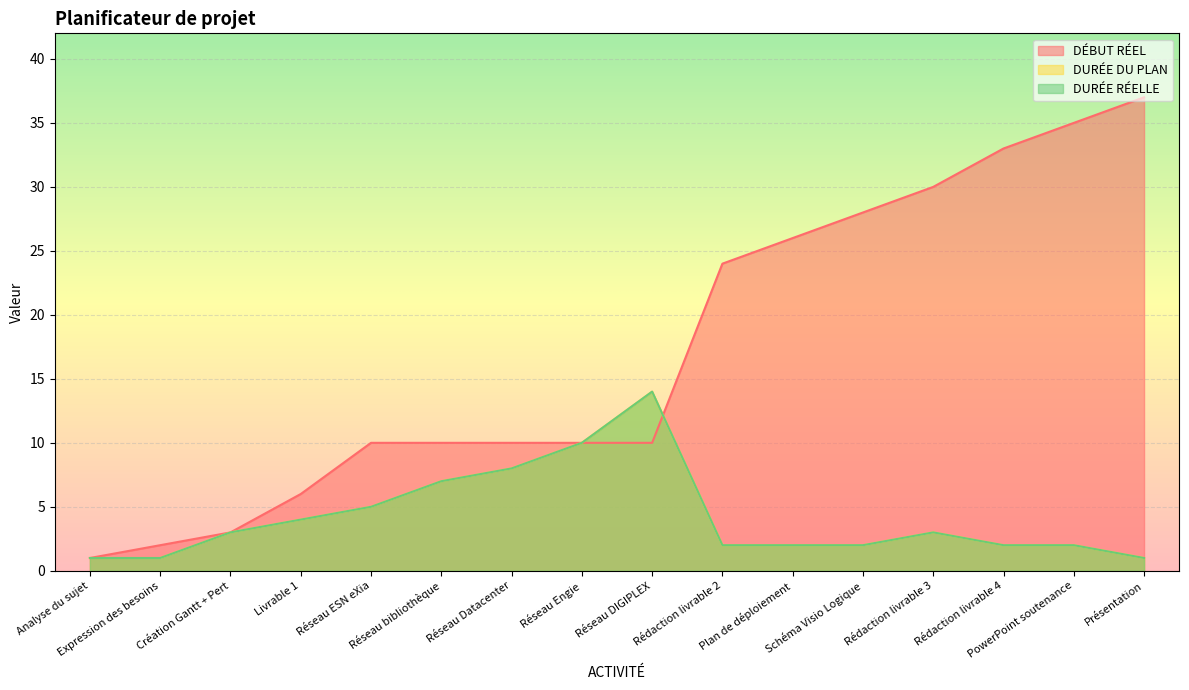

Rank the series by their maximum value, from highest to lowest.

DÉBUT RÉEL, DURÉE DU PLAN, DURÉE RÉELLE